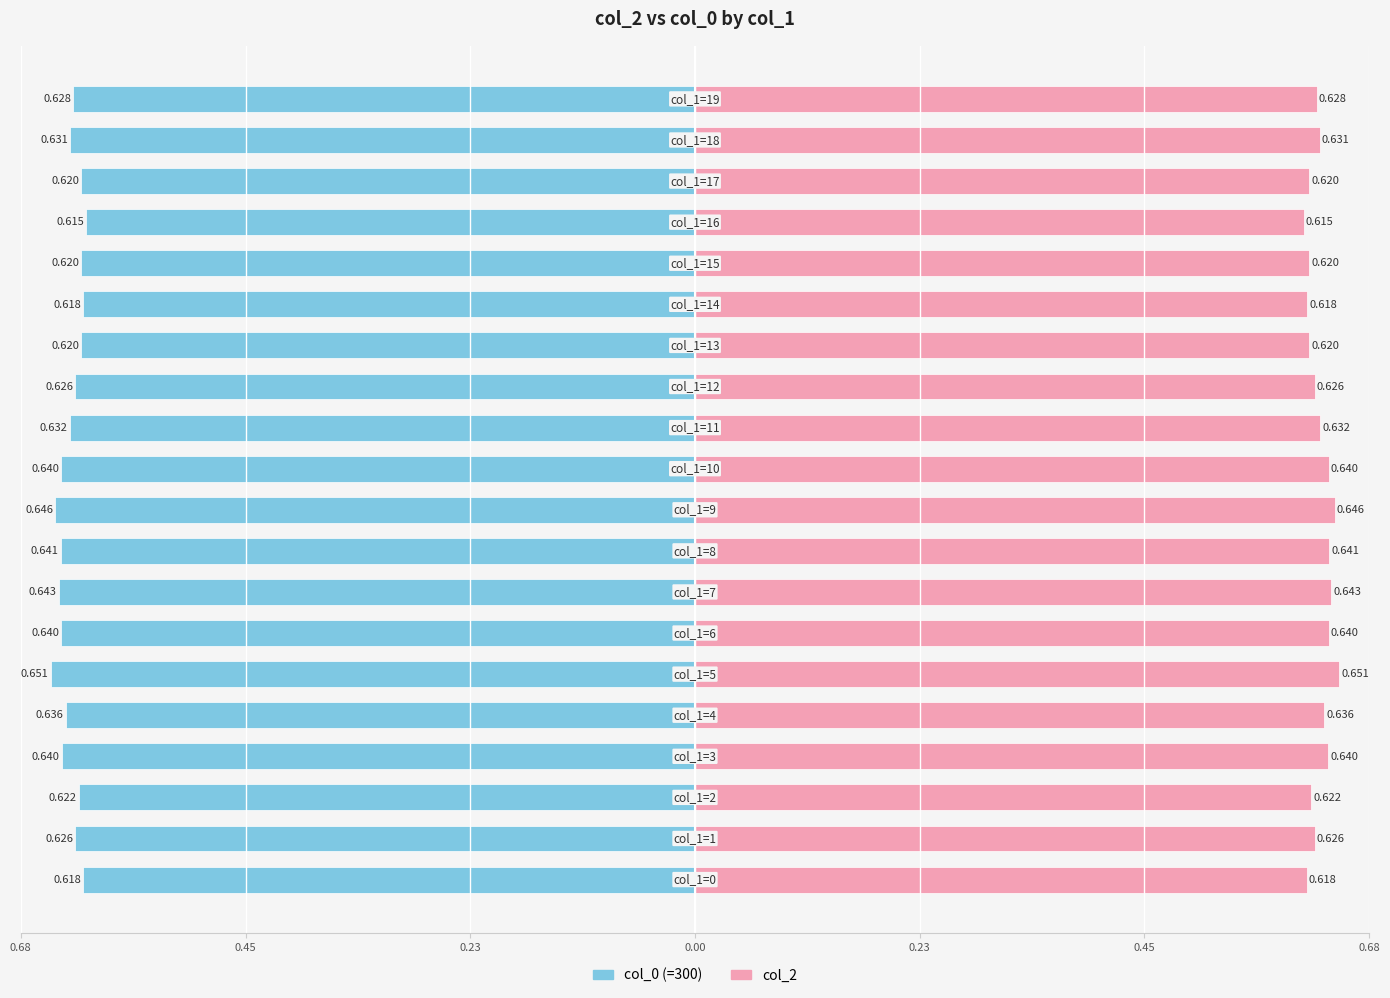

What is the average value of the col_0 (300) series?

-0.6